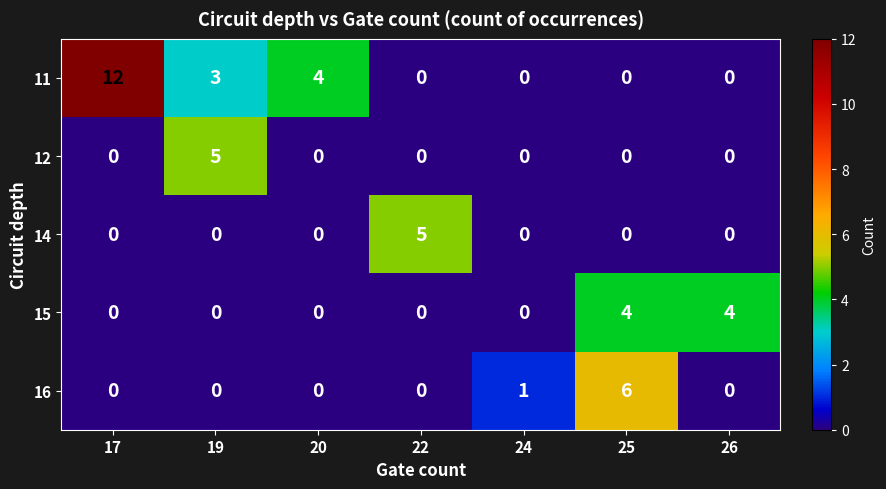

Which series has the largest total across all categories?

11